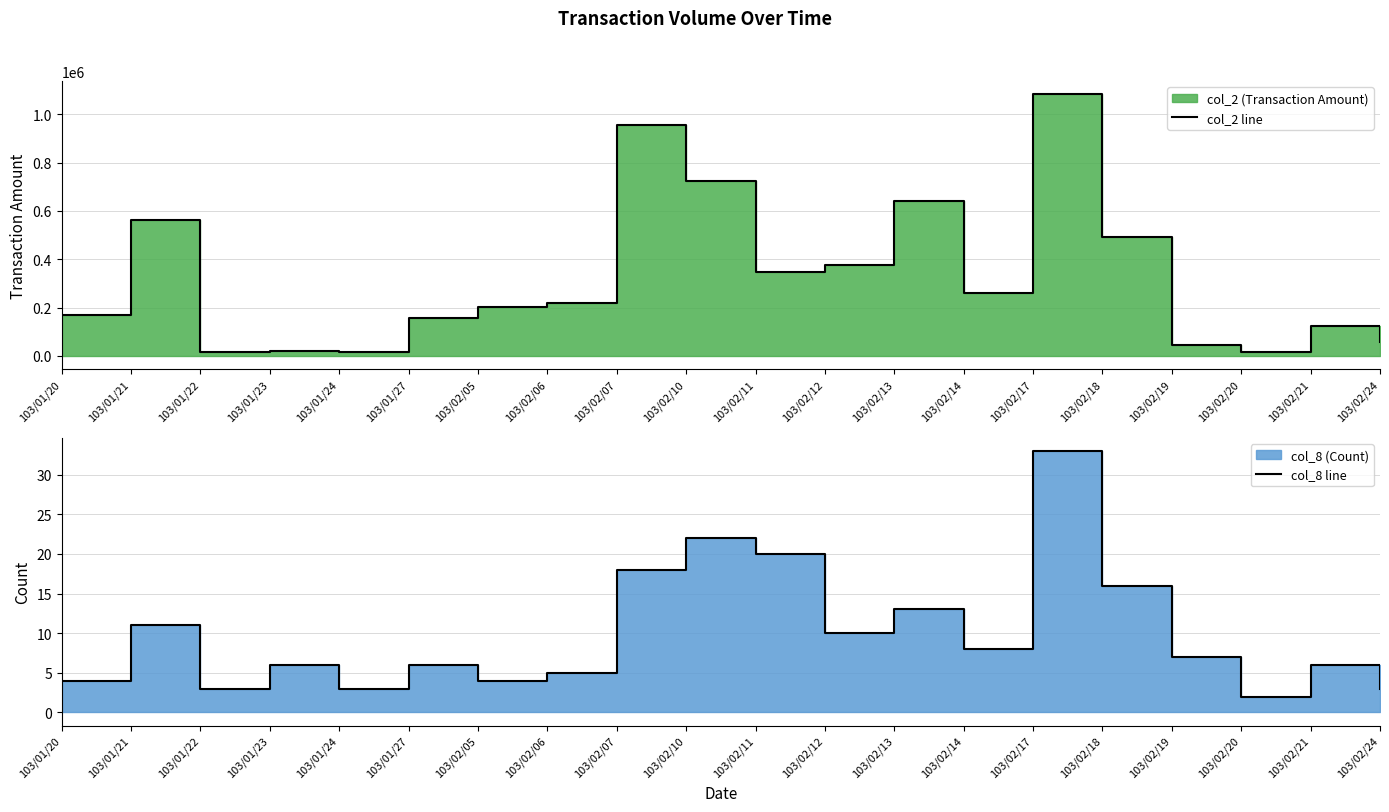

Reading right to left, extract all data points from this chart.

col_2 line: 58300	122300	15000	43270	492670	1083340	261010	642400	374420	348150	723890	954690	219320	203740	157540	16780	19880	13860	563560	170940
col_8 line: 3	6	2	7	16	33	8	13	10	20	22	18	5	4	6	3	6	3	11	4